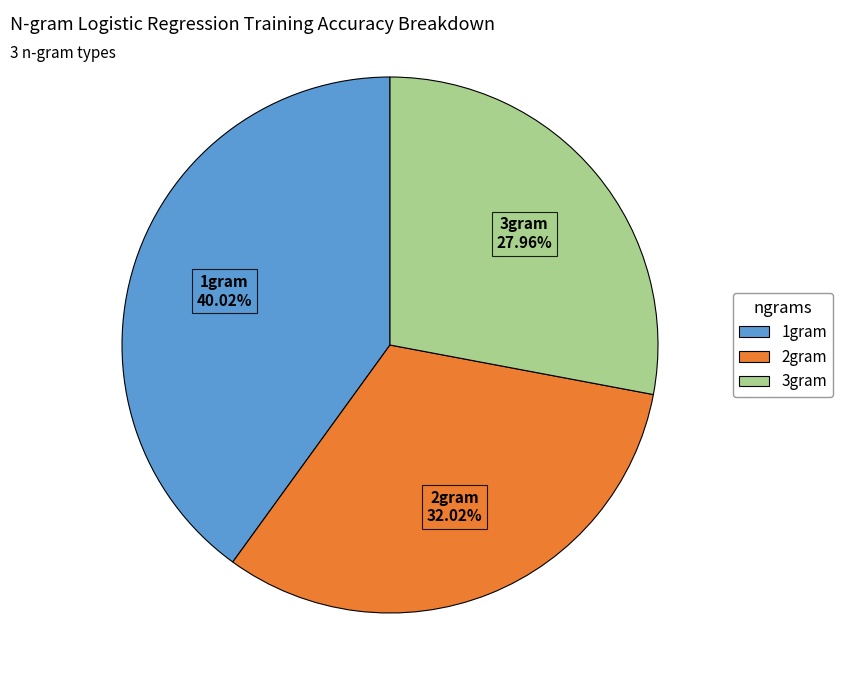

How many slices are in this pie chart?

3